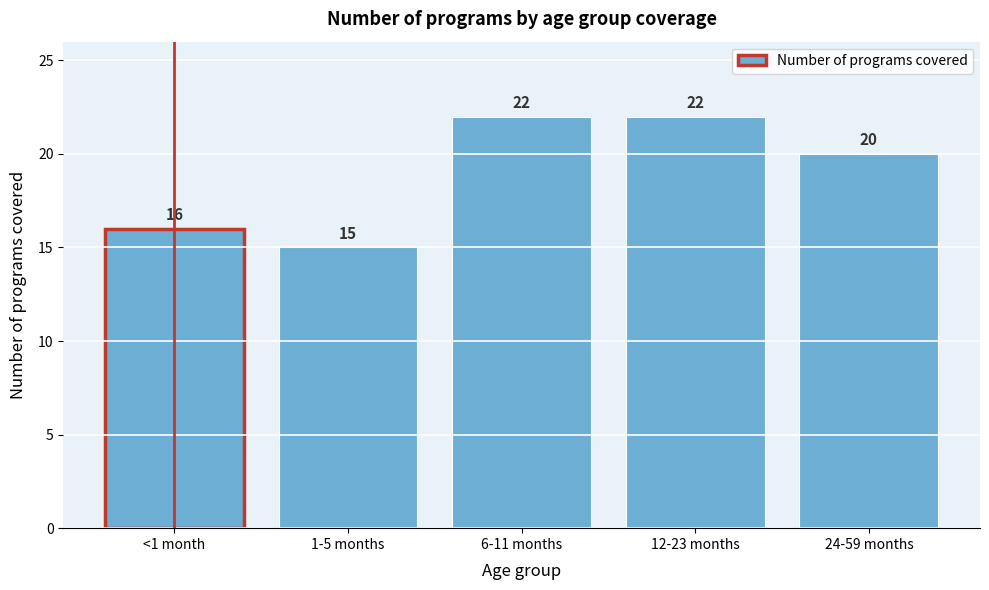

Reading left to right, list all the values displayed in this chart.

<1 month=16	1-5 months=15	6-11 months=22	12-23 months=22	24-59 months=20